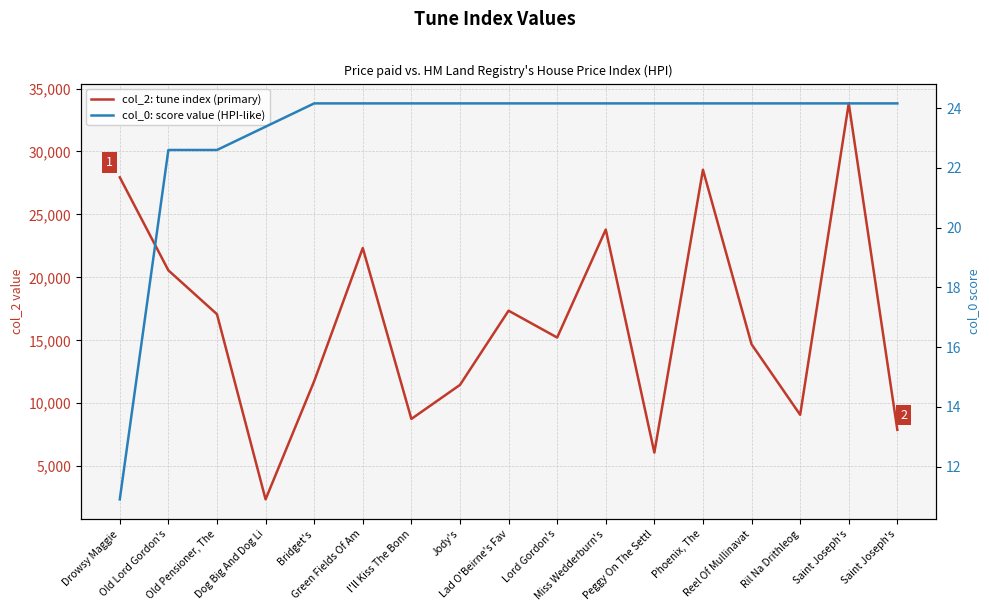

The value of col_0: score value (HPI-like) at Peggy On The Settl is 6.5. True or false?

False